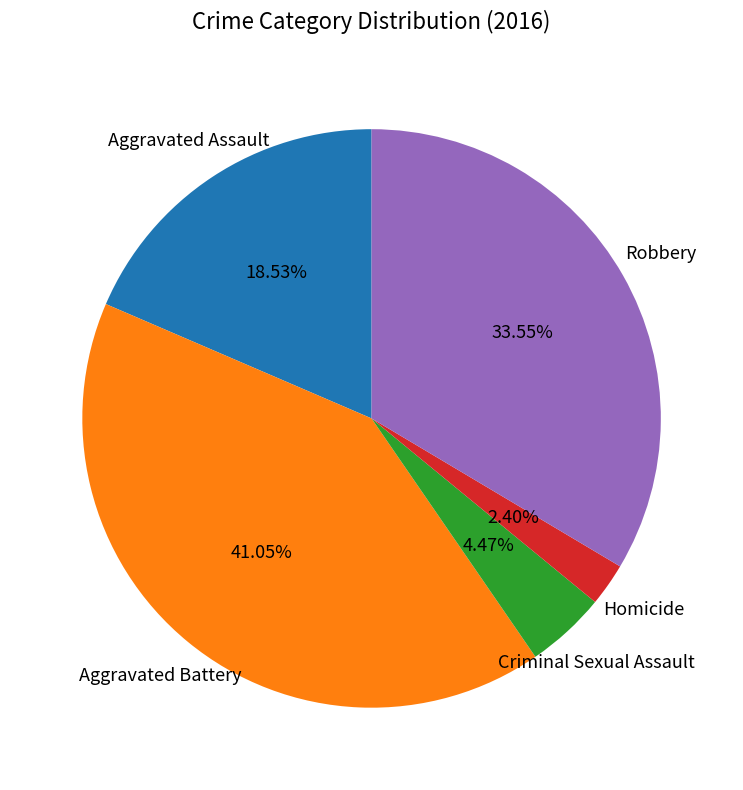

Do Aggravated Battery and Criminal Sexual Assault together represent more than half of the pie?

No